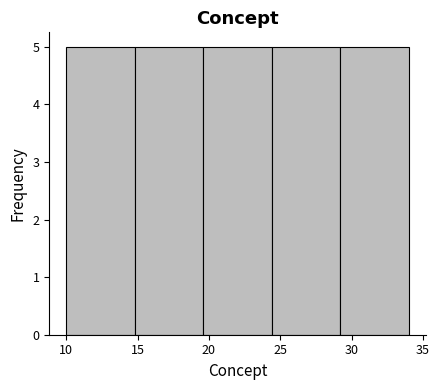

Reading left to right, list every bar in this chart as the range it spans on the x-axis followed by its height. Neither the bar edges nor the heights are printed on the chart, so give them approximately, as read against the axes.

10.0 to 14.8: 5
14.8 to 19.6: 5
19.6 to 24.4: 5
24.4 to 29.2: 5
29.2 to 34.0: 5